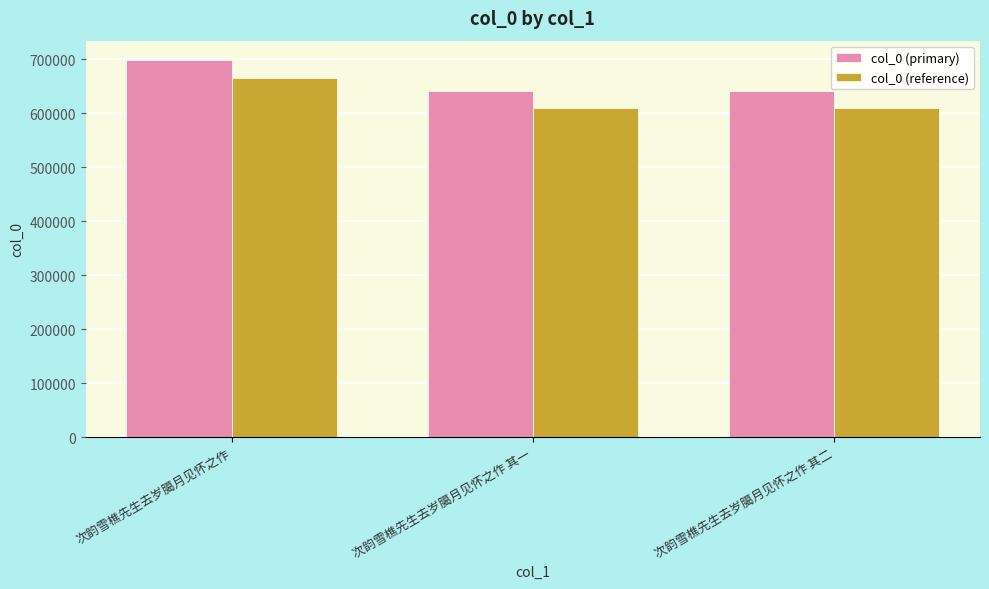

What is the total value across all series at 次韵雪樵先生去岁臈月见怀之作?

1363387.4